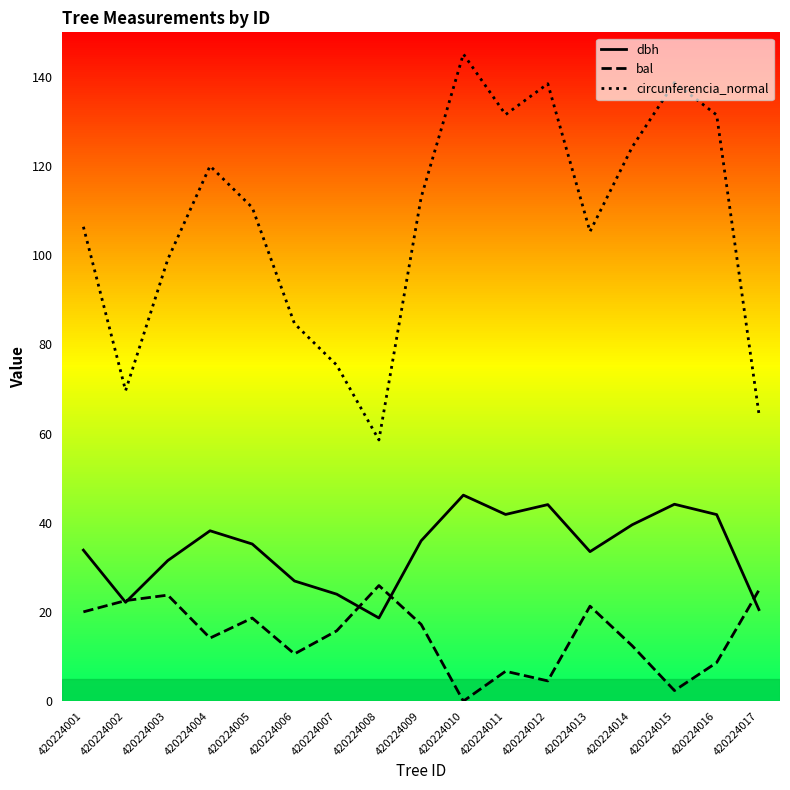

The value of dbh at 420224006 is 17.1. True or false?

False